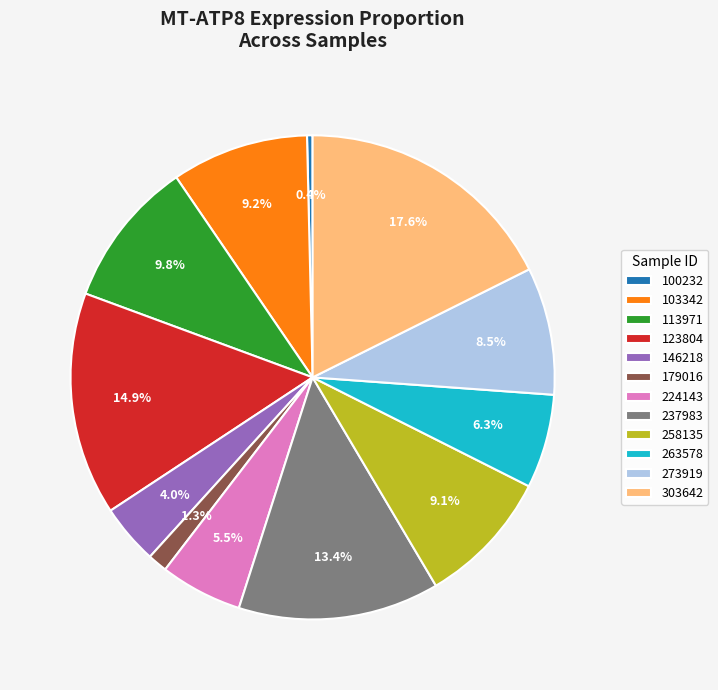

Between 258135 and 224143, which is larger?

258135